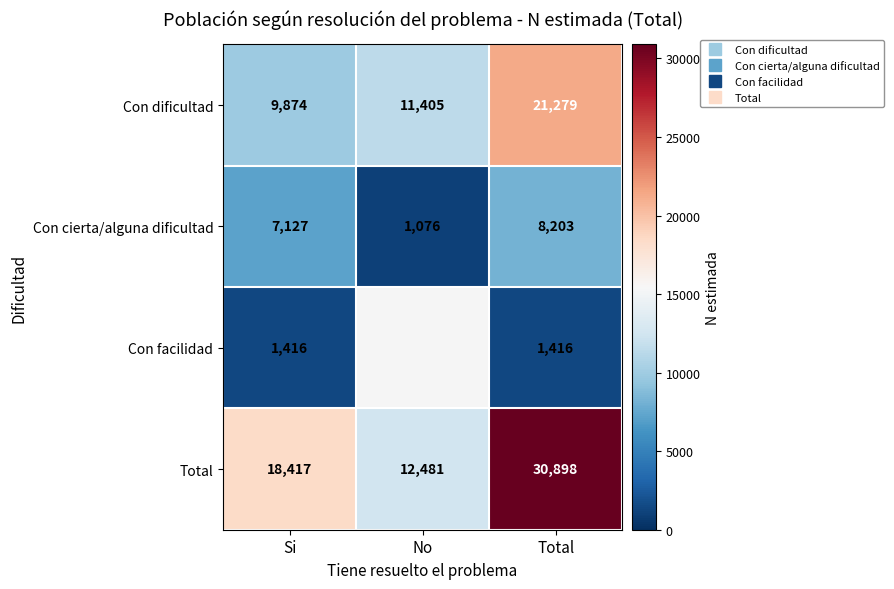

At how many categories does at least one series exceed 6790?

3